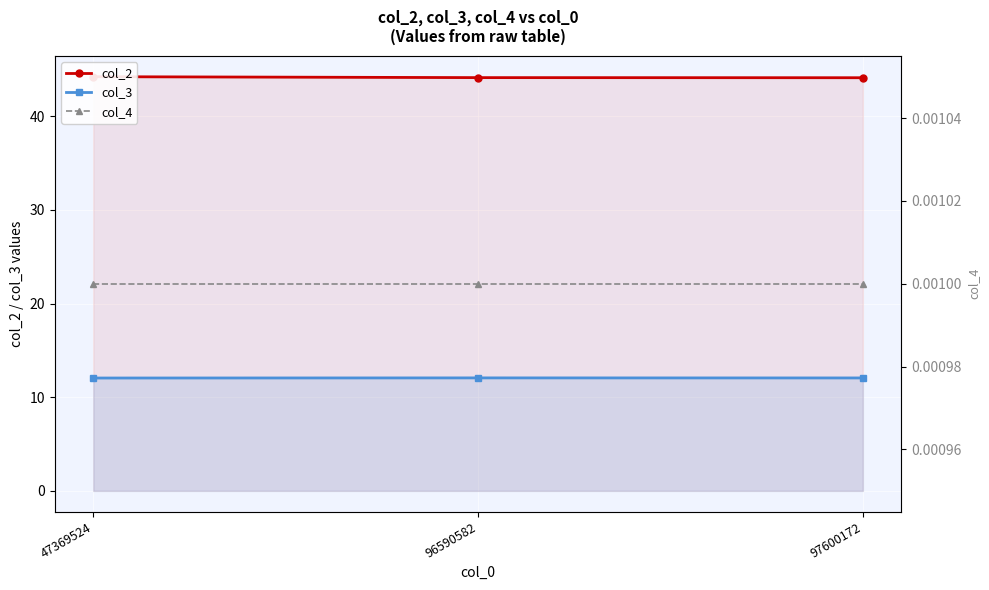

List the labels in order of col_2 value, largest first.

47369524, 96590582, 97600172